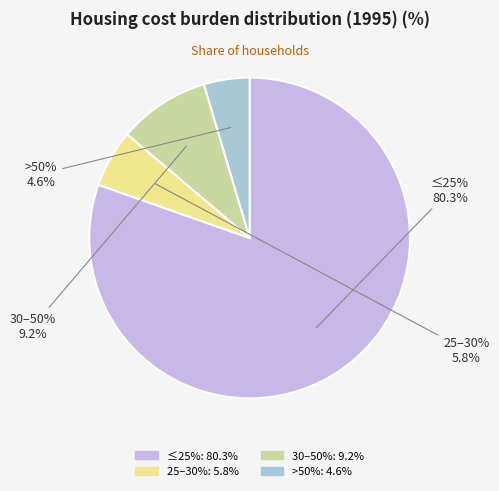

What percentage is the More than 50% slice, to the nearest percent?

5%